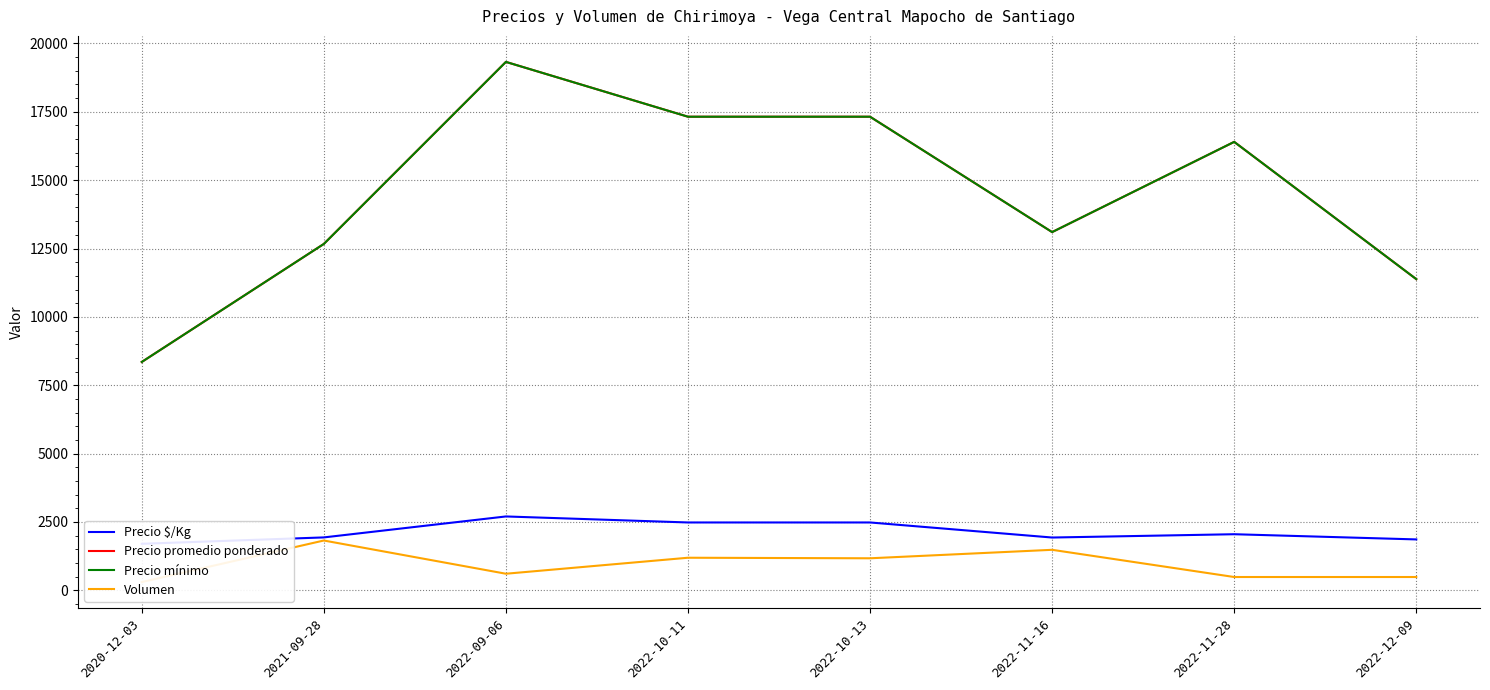

The Precio mínimo series shows 17320.0 at 2022-10-11. True or false?

True